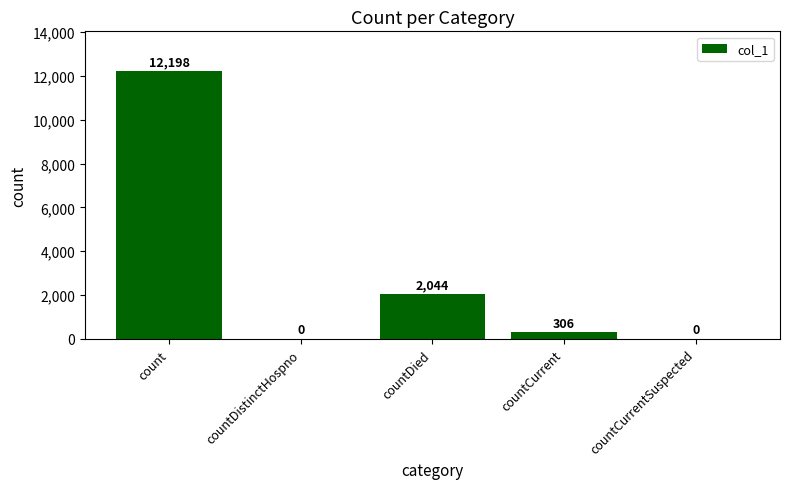

The value at countCurrentSuspected is 0. True or false?

True